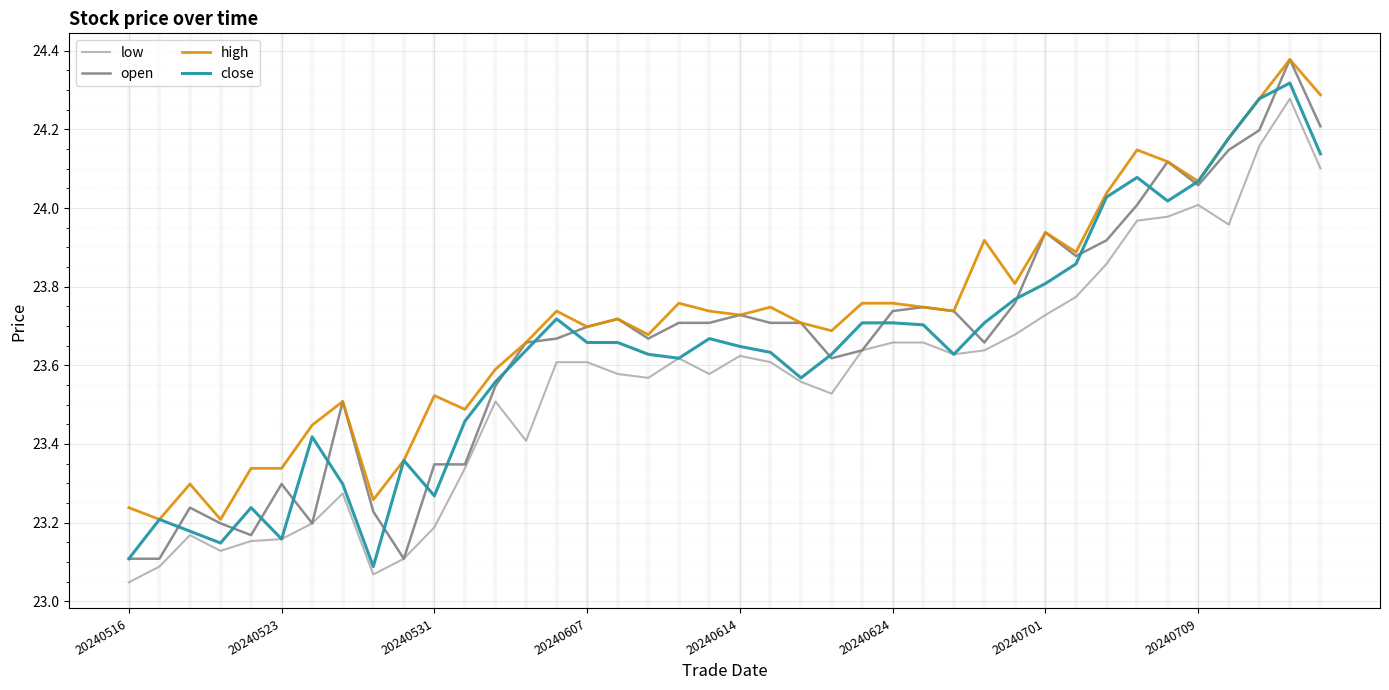

Which series has the largest total across all categories?

high